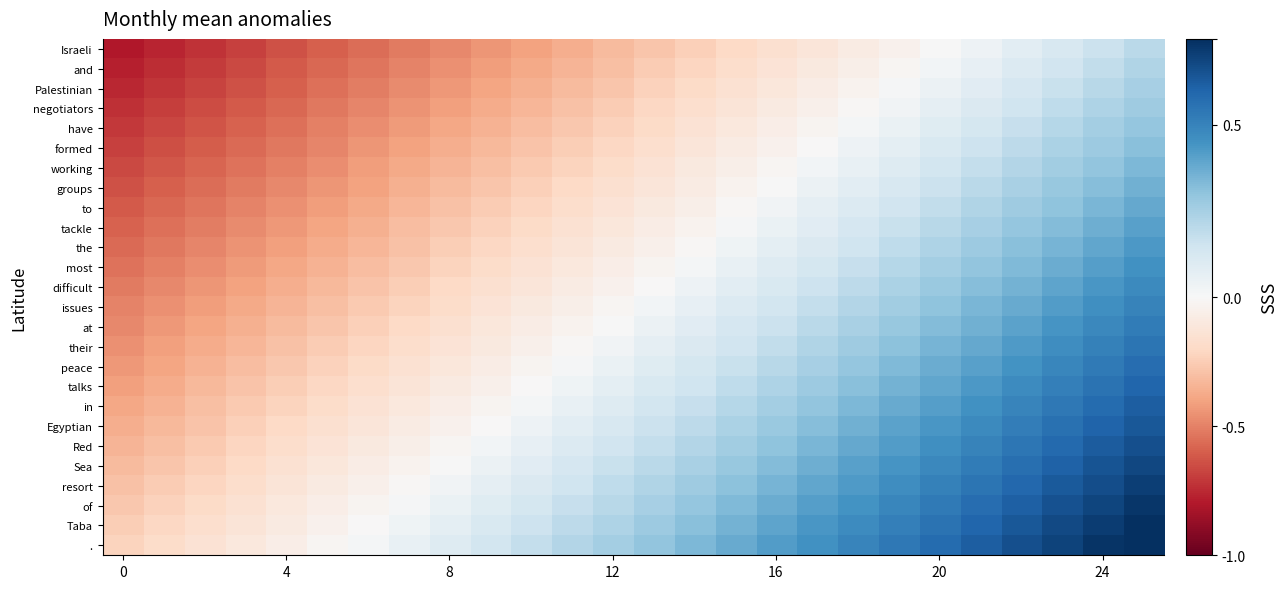

How many distinct data groups are displayed?

26